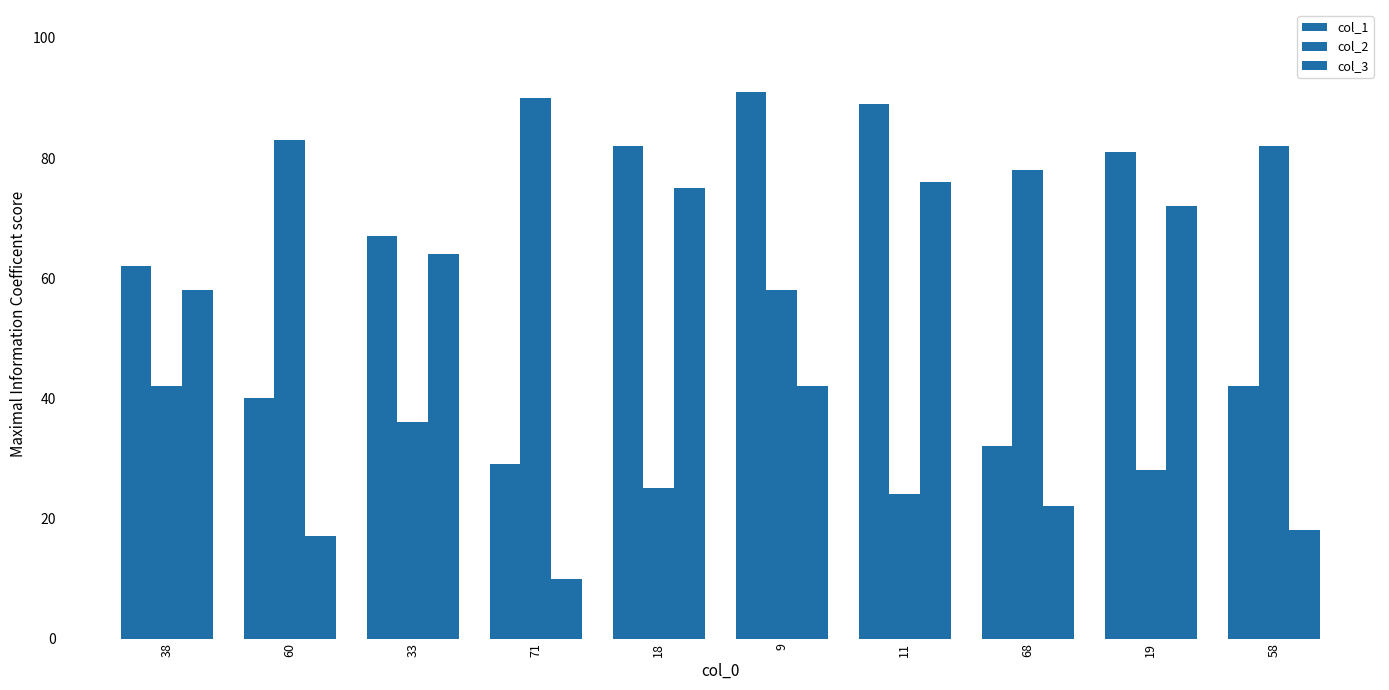

How many data points in col_1 are less than 67?

5